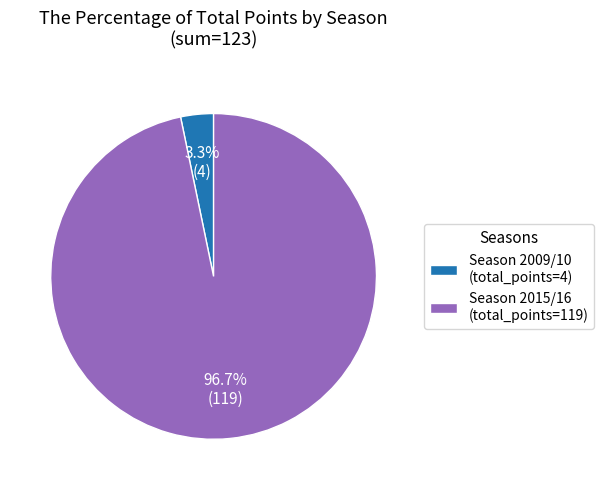

Count the number of slices in the pie.

2